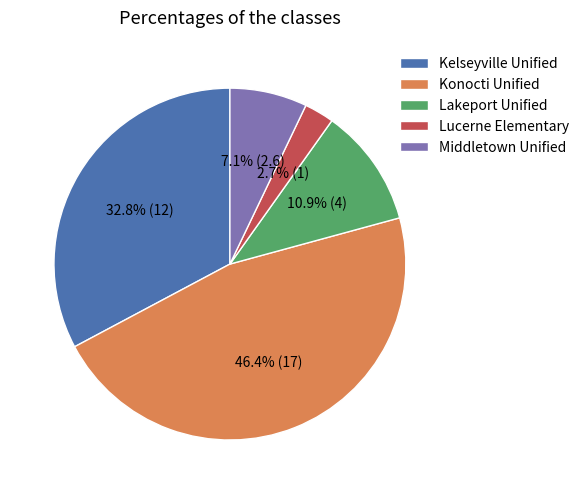

Combined, do Konocti Unified and Lakeport Unified account for over 50%?

Yes